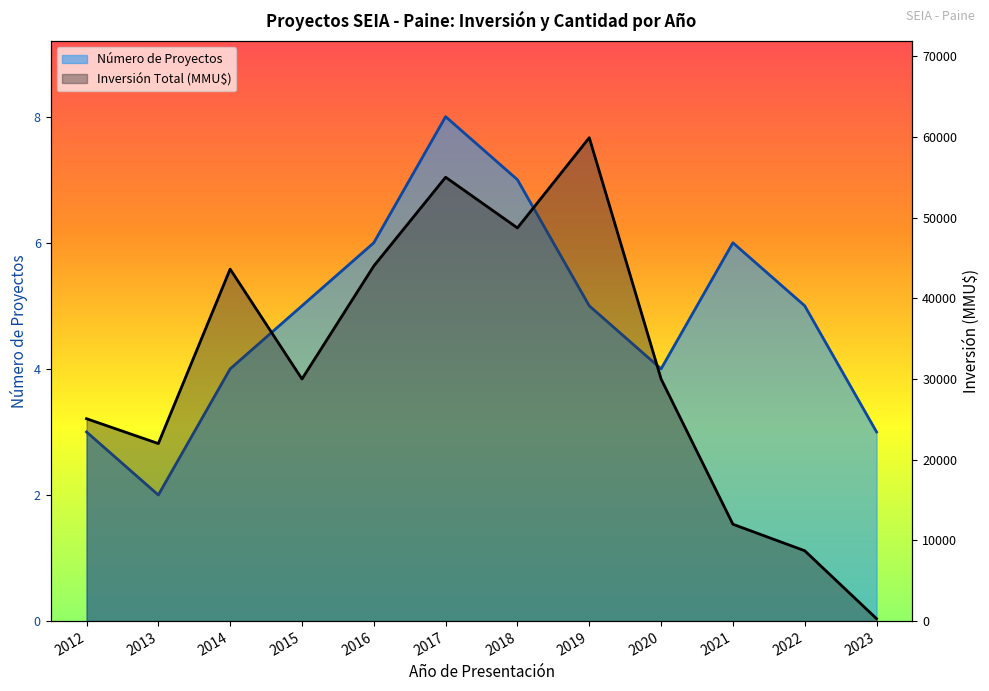

What is the value of the Inversión Total (MMU$) point at the 3rd from the left?

43613